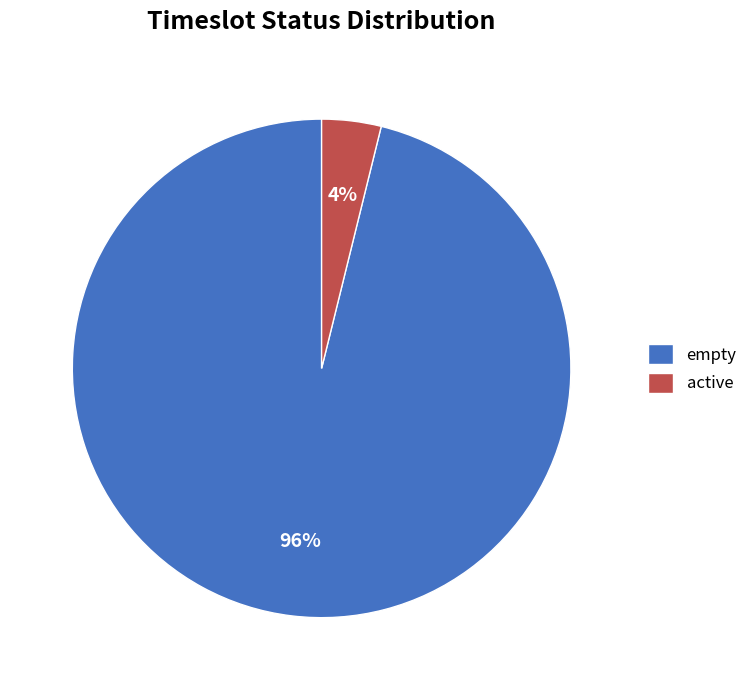

To the nearest percent, what is the average slice percentage?

50%